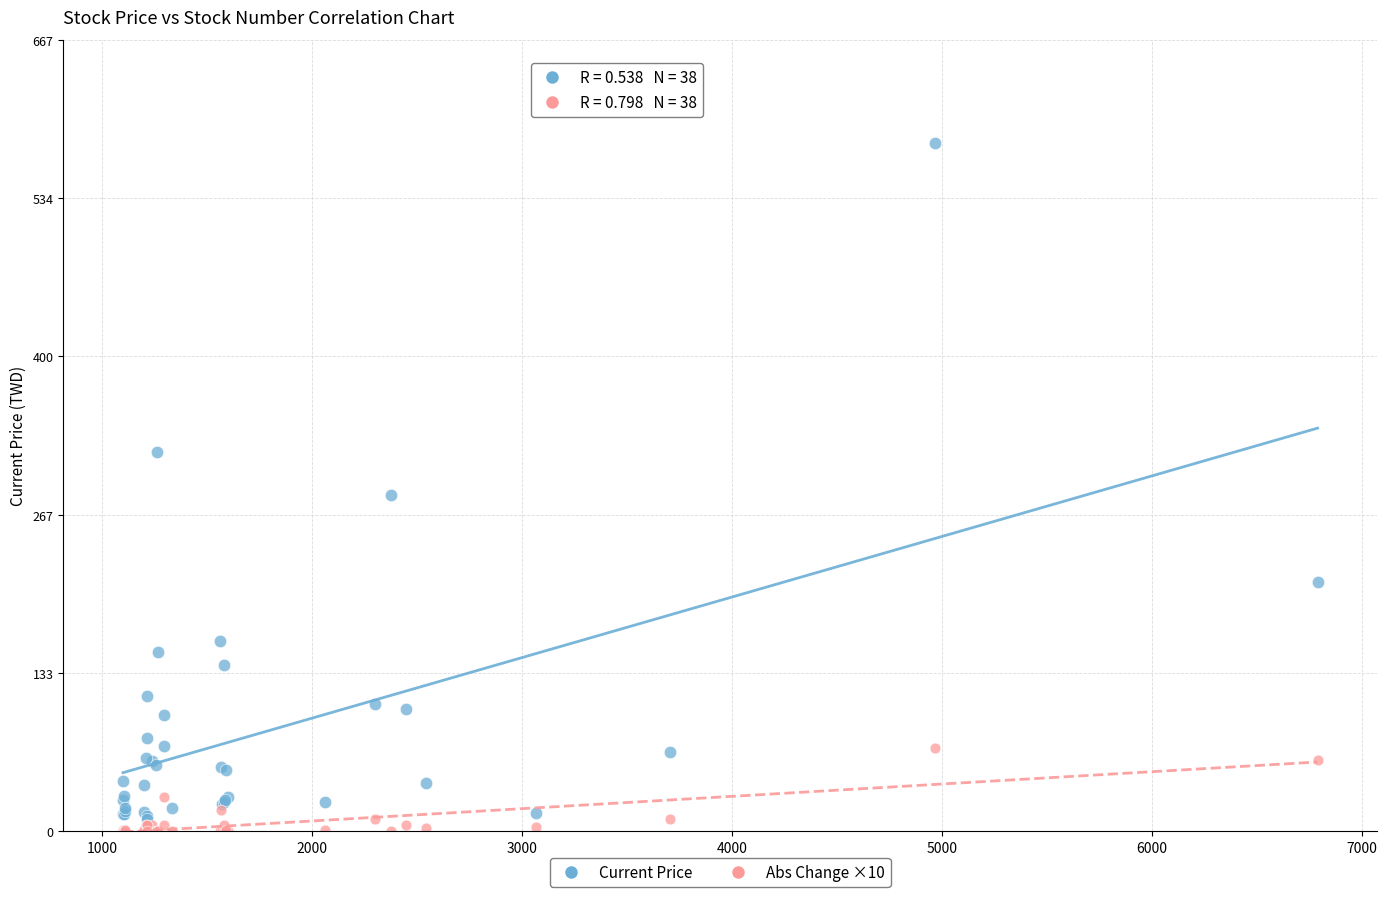

In the Current Price series, what Y value is closest to 295?

283.0